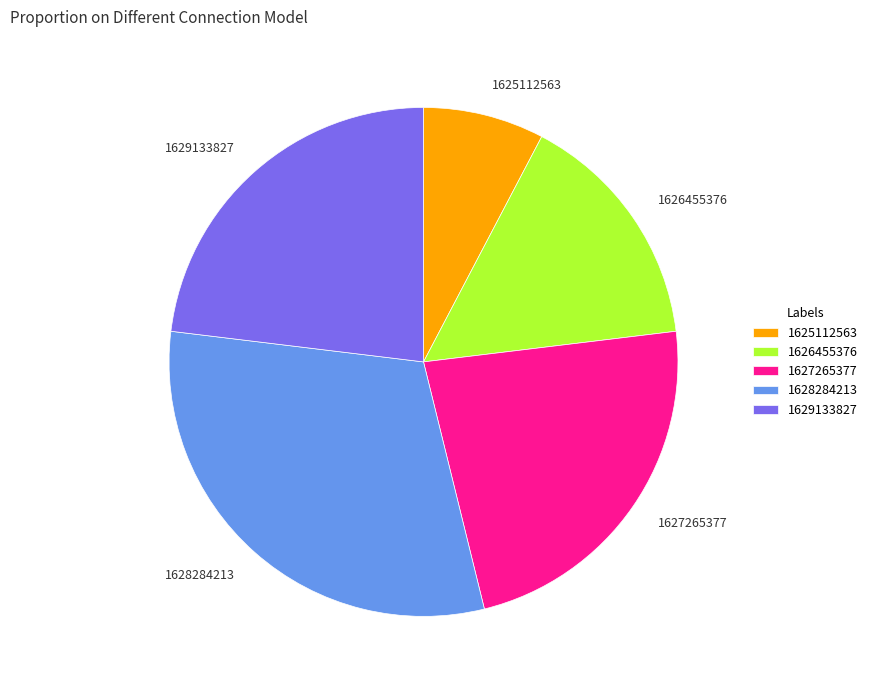

The 1625112563 slice represents 8% of the pie. True or false?

True